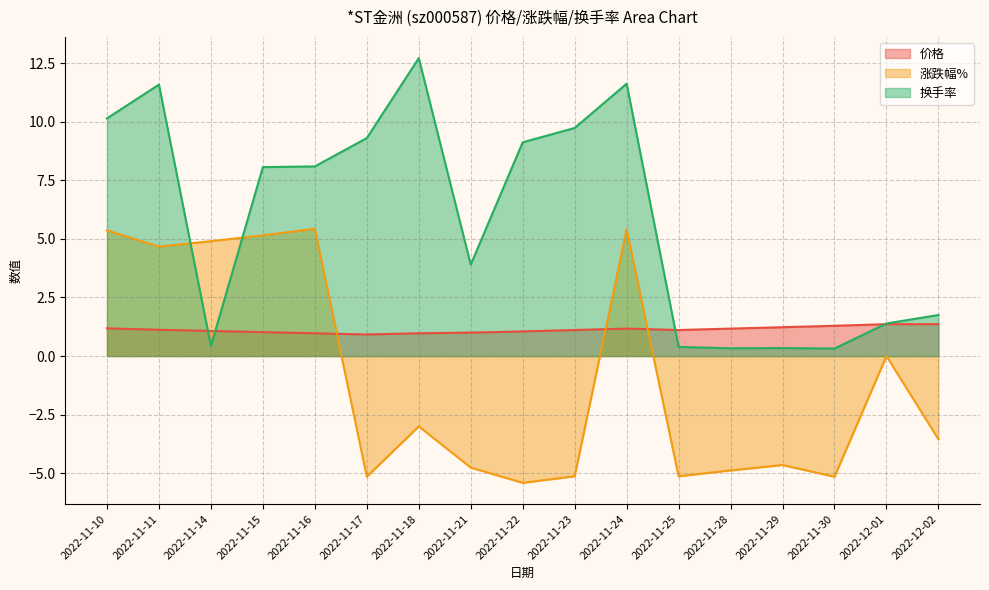

What is the sum of the 涨跌幅% values at 2022-11-30 and 2022-11-10?

0.2